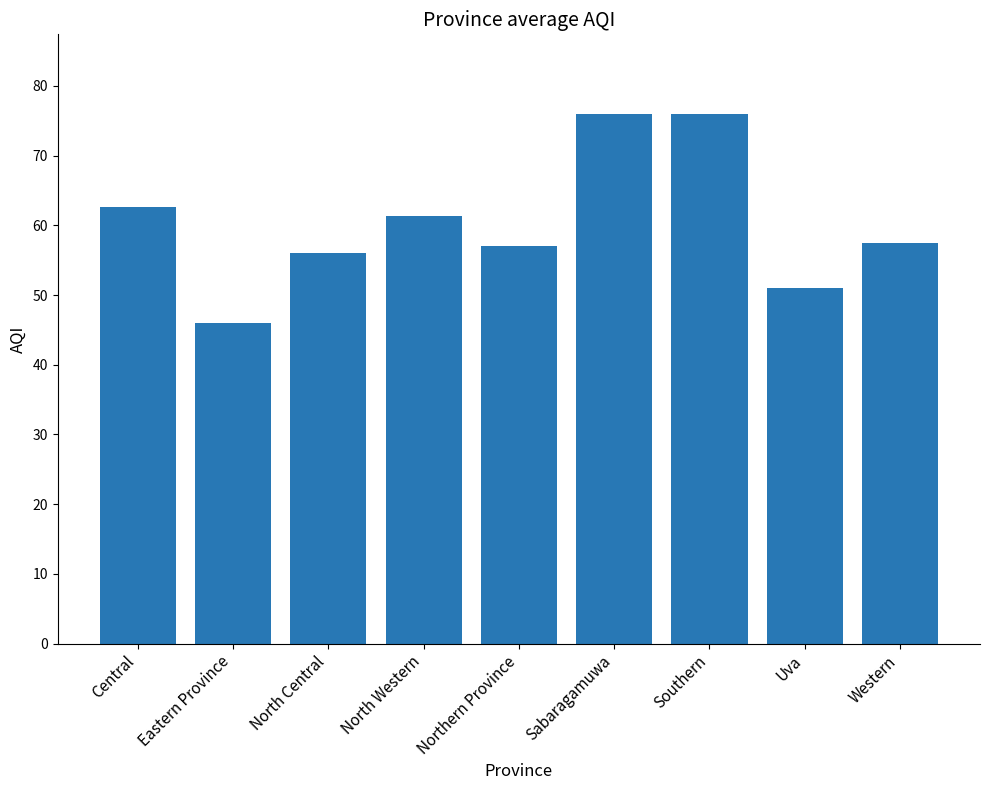

How many data points does each series have?

9